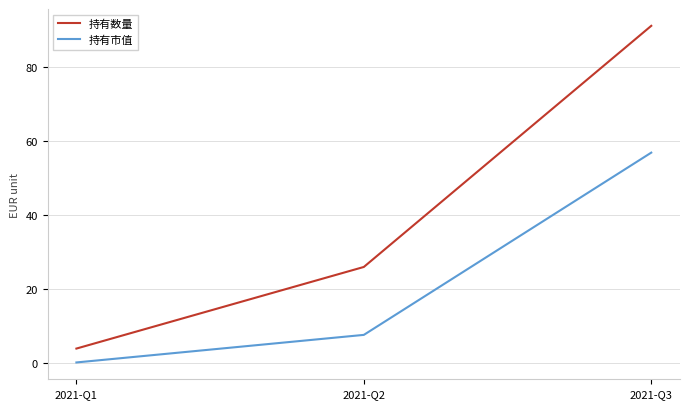

What is the minimum value shown in the chart?

0.3